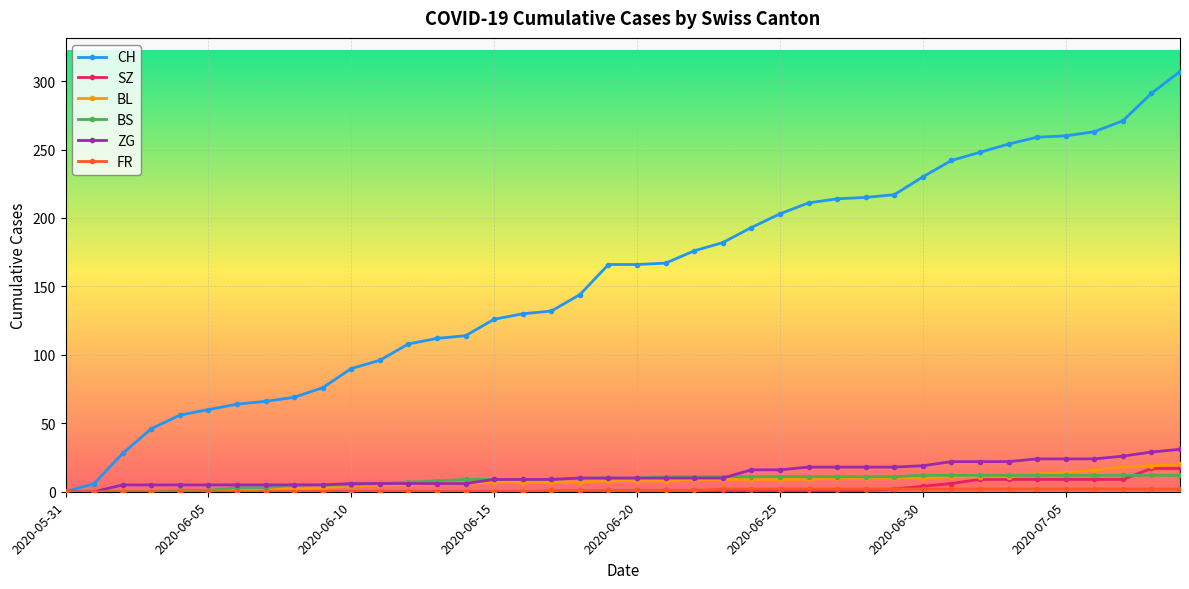

Which series has the widest spread of values?

CH